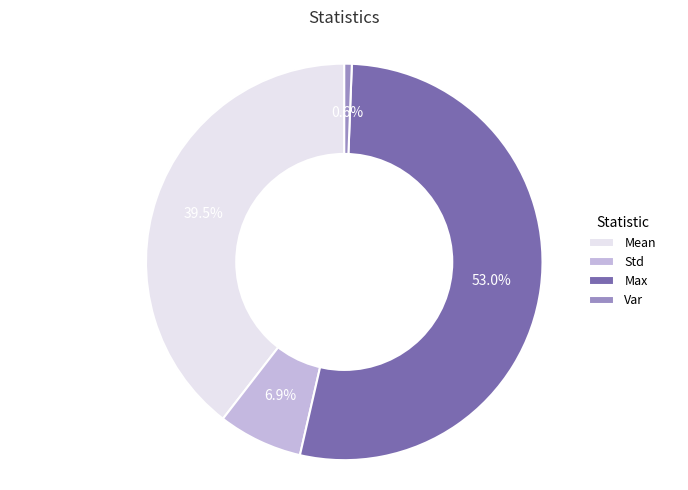

What is the majority slice?

Max